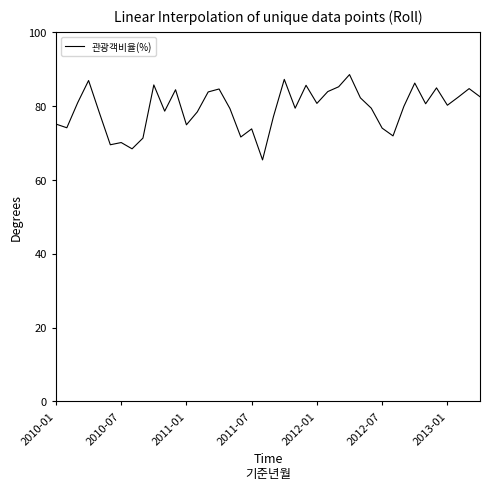

What is the difference between the maximum and minimum values?

23.1